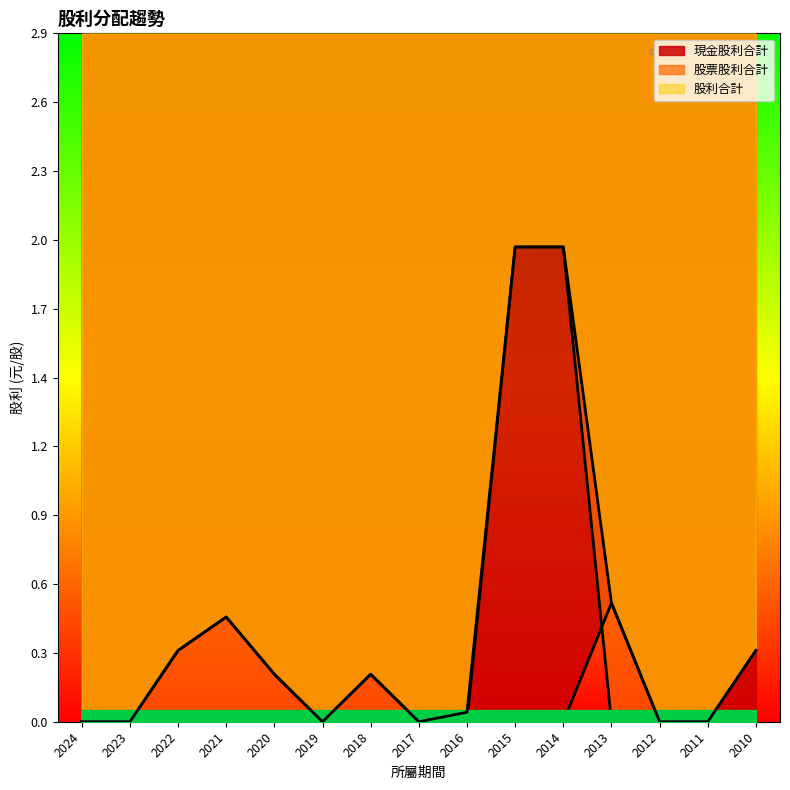

Reading left to right, what are all the values shown in this chart?

現金股利合計: 2024=0.0	2023=0.0	2022=0.3	2021=0.4	2020=0.2	2019=0.0	2018=0.2	2017=0.0	2016=0.0	2015=0.0	2014=0.0	2013=0.5	2012=0.0	2011=0.0	2010=0.0
股票股利合計: 2024=0.0	2023=0.0	2022=0.0	2021=0.0	2020=0.0	2019=0.0	2018=0.0	2017=0.0	2016=0.0	2015=2.0	2014=2.0	2013=0.0	2012=0.0	2011=0.0	2010=0.3
股利合計: 2024=0.0	2023=0.0	2022=0.3	2021=0.4	2020=0.2	2019=0.0	2018=0.2	2017=0.0	2016=0.0	2015=2.0	2014=2.0	2013=0.5	2012=0.0	2011=0.0	2010=0.3